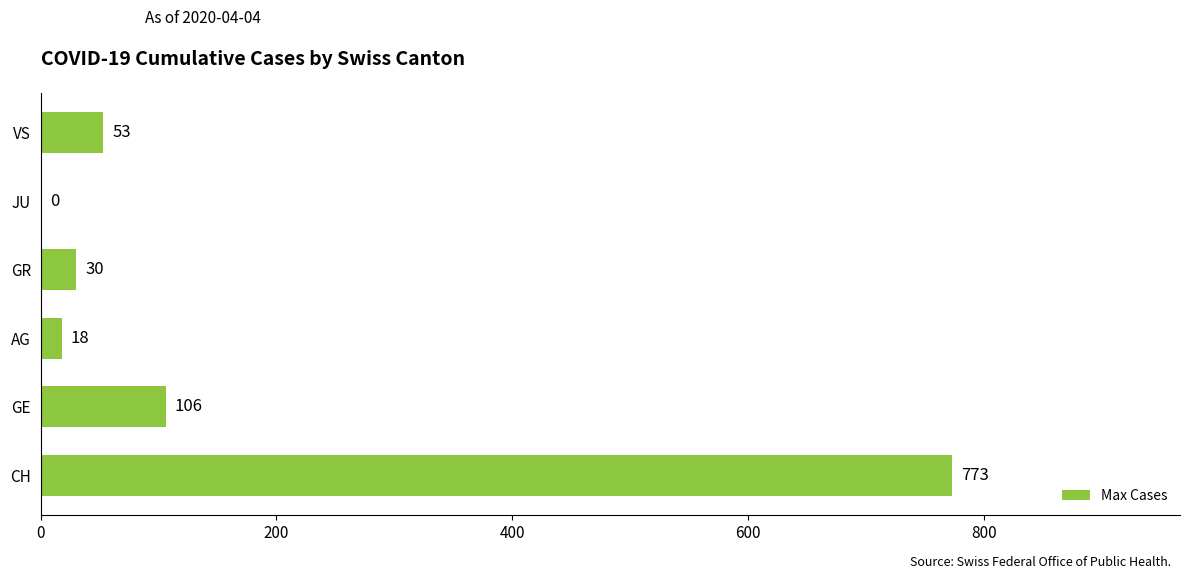

The value at GE is 106. True or false?

True